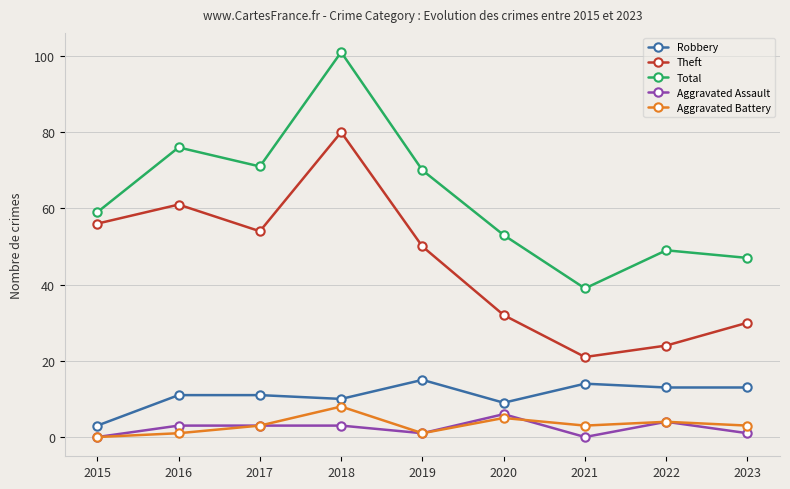

What are all the series names shown in the legend?

Robbery, Theft, Total, Aggravated Assault, Aggravated Battery